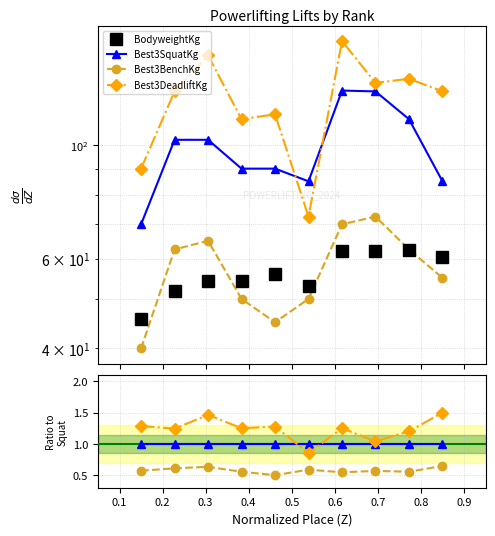

True or false: Best3DeadliftKg and BodyweightKg cross at least once.

False